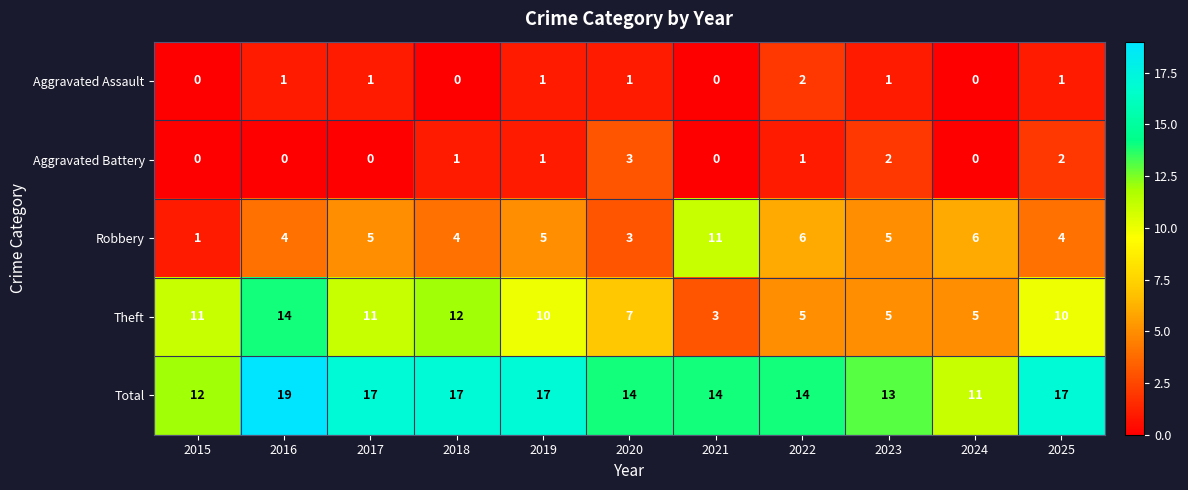

At how many categories does at least one series exceed 3?

11